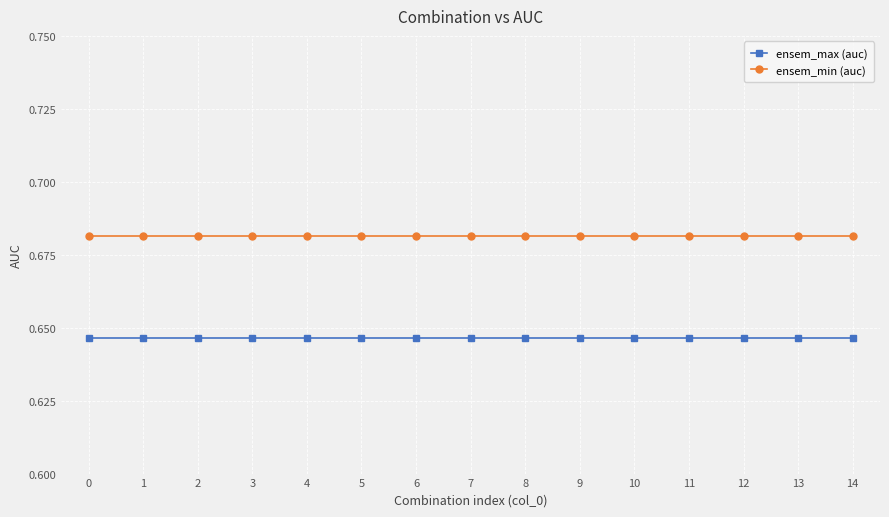

True or false: ensem_min (auc) has a value of 0.3 at 12.

False